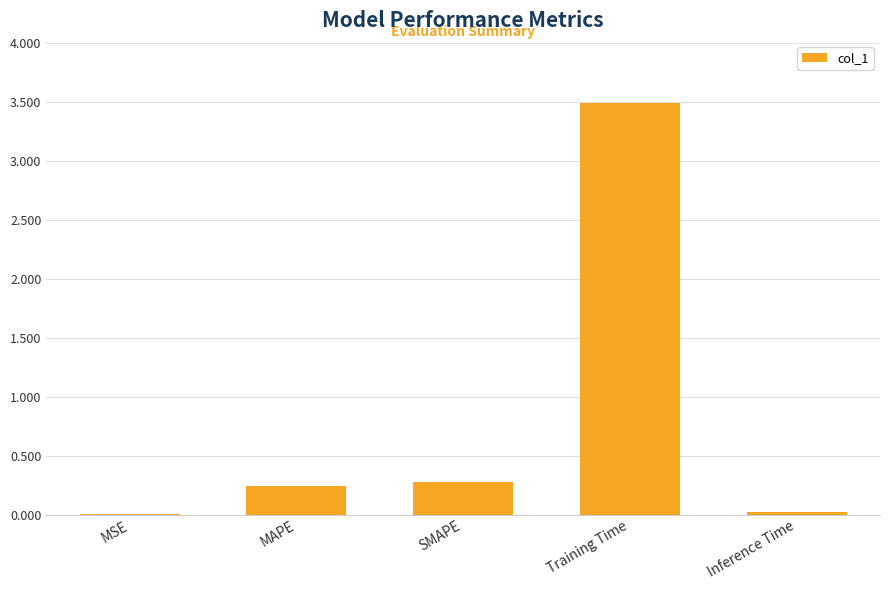

What is the greatest value displayed?

3.5